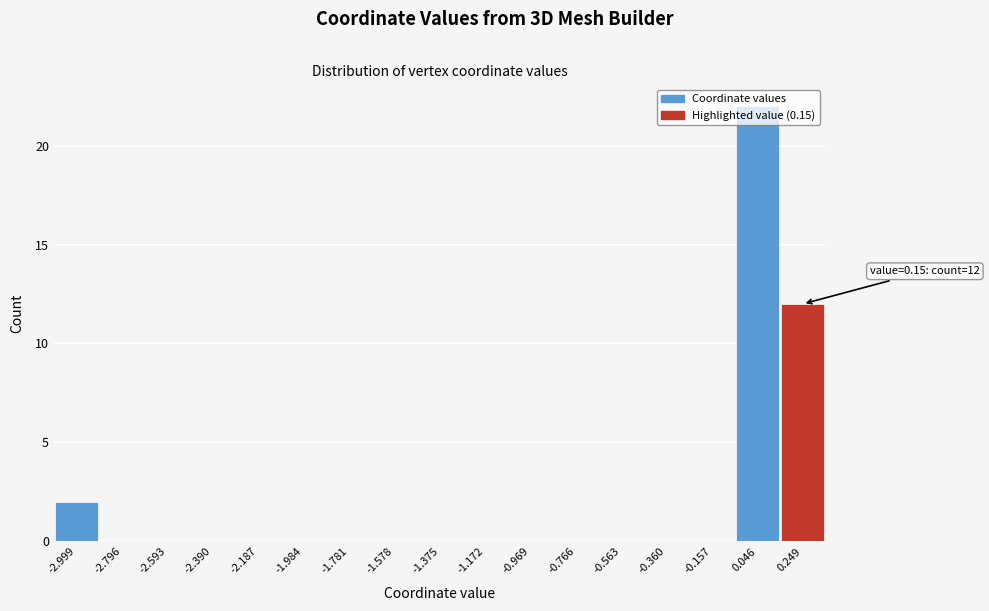

Which range on the x-axis has the tallest bar?

-0.05 to 0.15